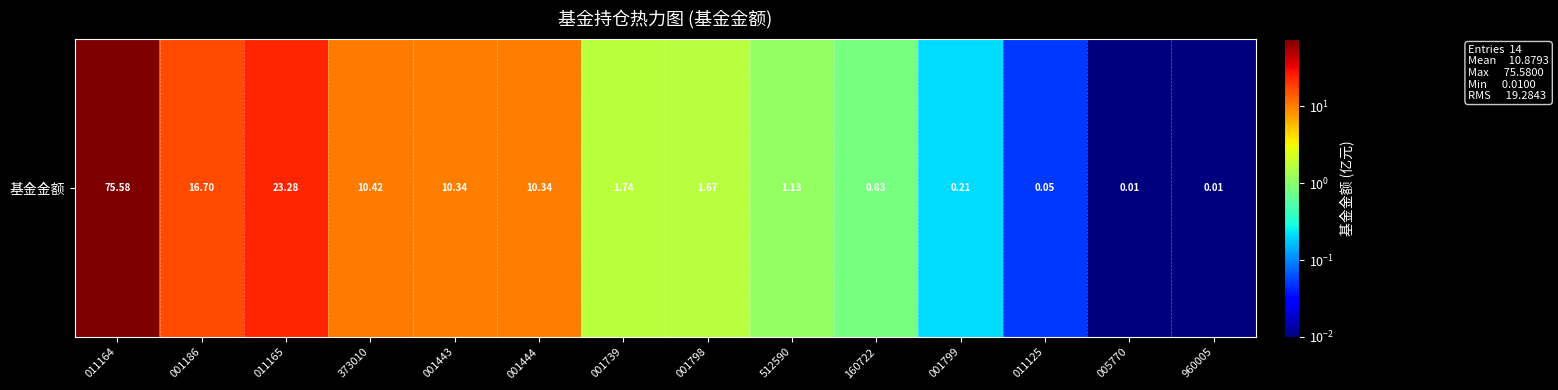

Which has a higher value, 005770 or 001444?

001444